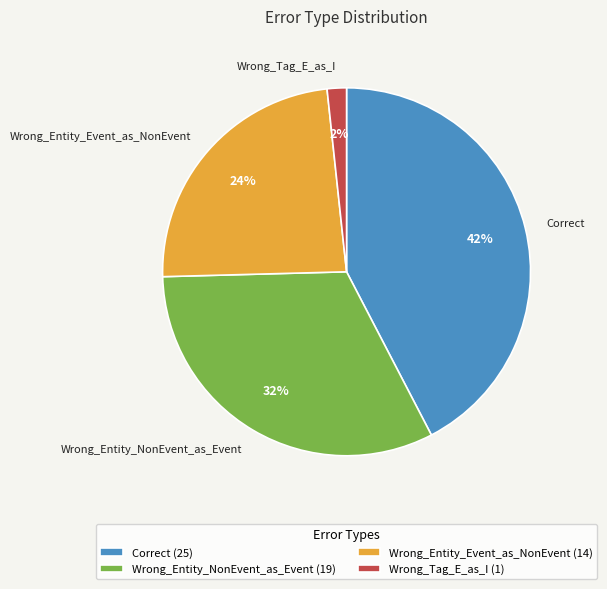

Which slice is the smallest?

Wrong_Tag_E_as_I